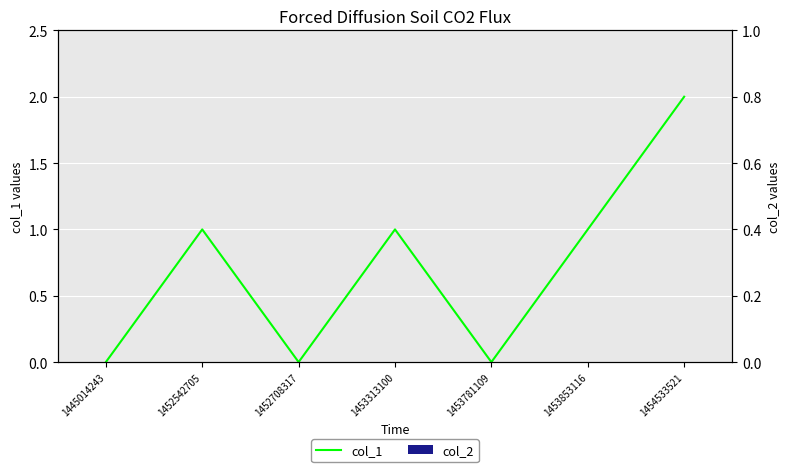

How many values in the col_1 series are below 1?

3